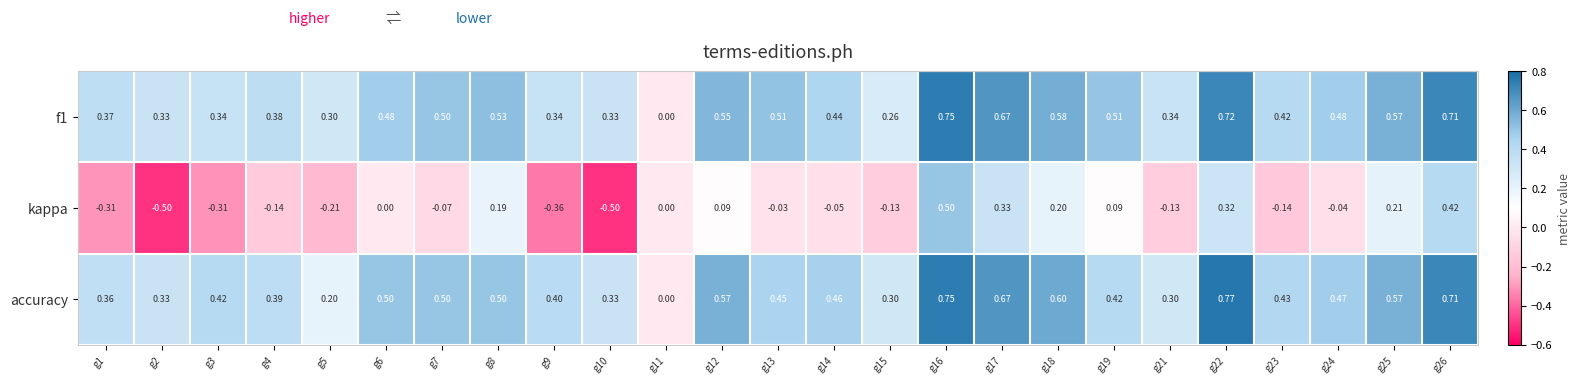

Is the value of accuracy at g8 greater than the value of kappa at g25?

Yes